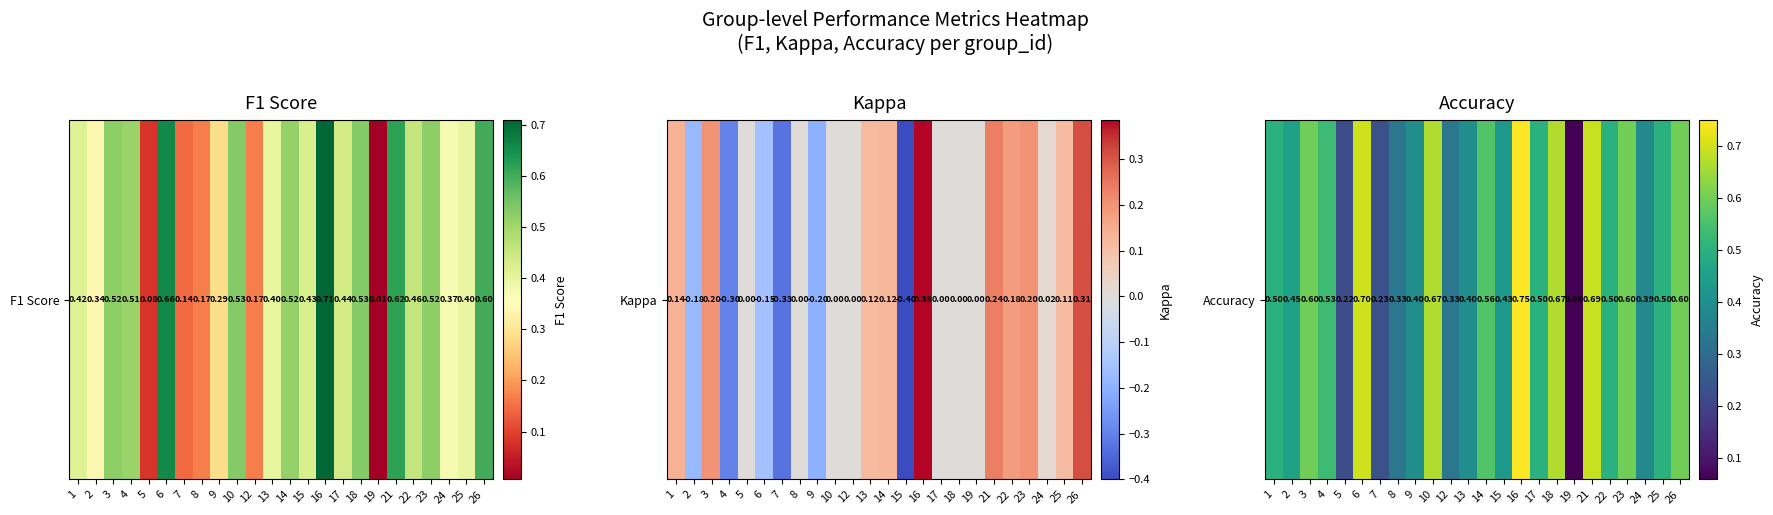

What is the greatest value displayed?

0.8